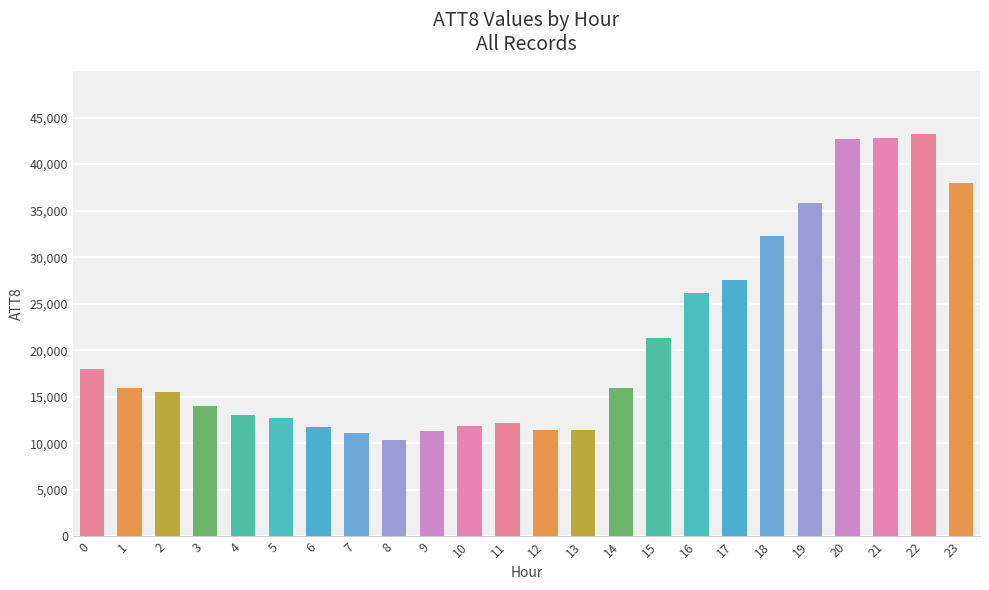

What is the value of the 9th bar from the left?

10400